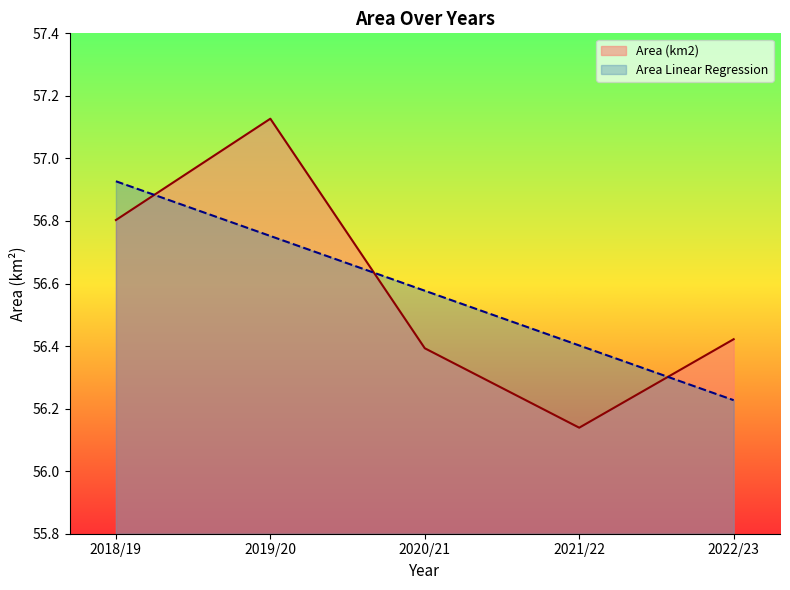

What are all the series names shown in the legend?

Area (km2), Area Linear Regression